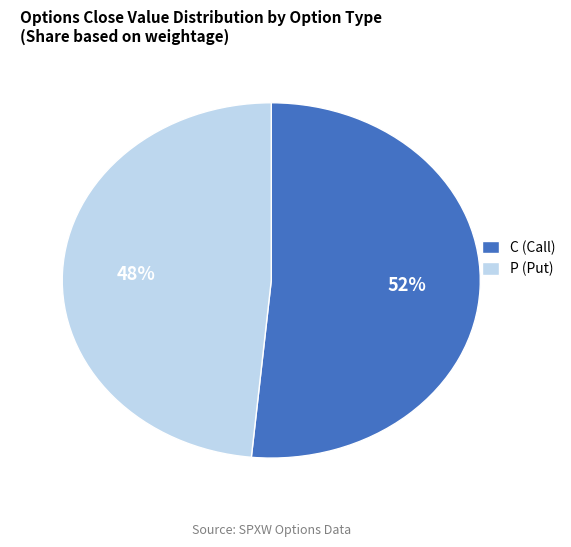

To the nearest percent, what is the combined percentage of C (Call) and P (Put)?

100%